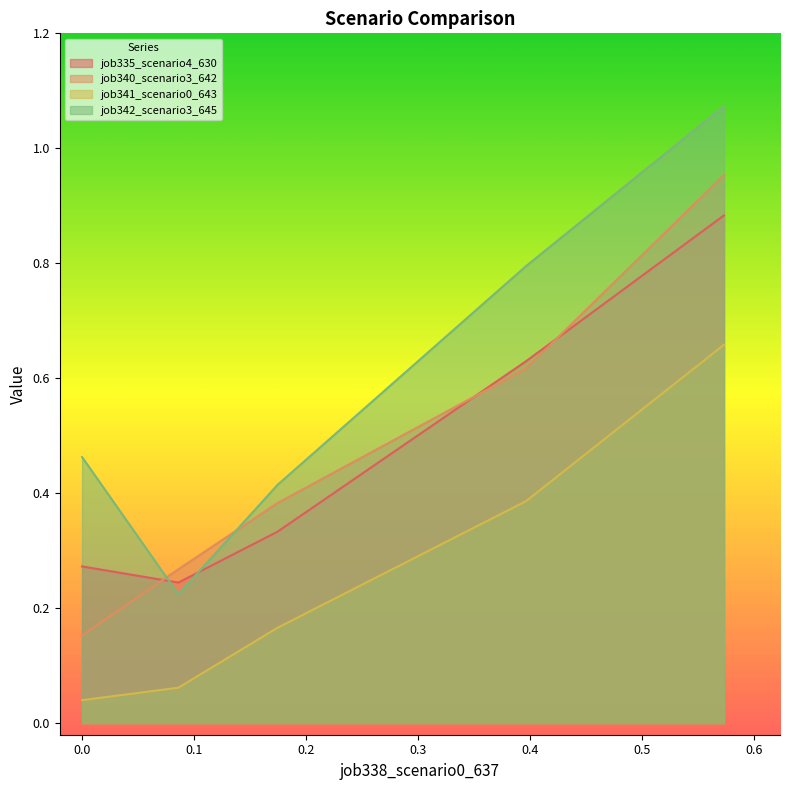

True or false: job341_scenario0_643 and job342_scenario3_645 intersect in this chart.

False